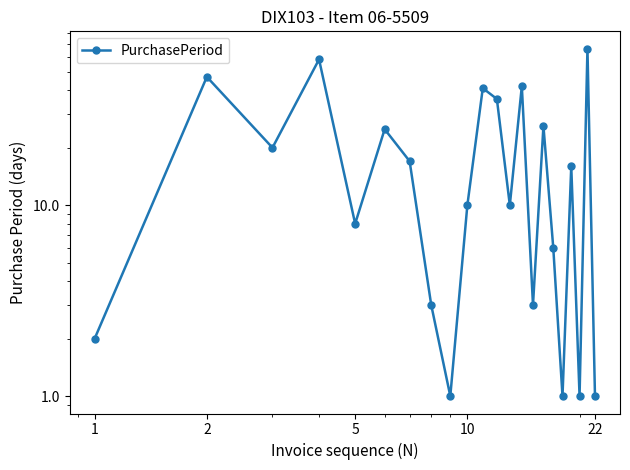

What is the maximum value shown in the chart?

66